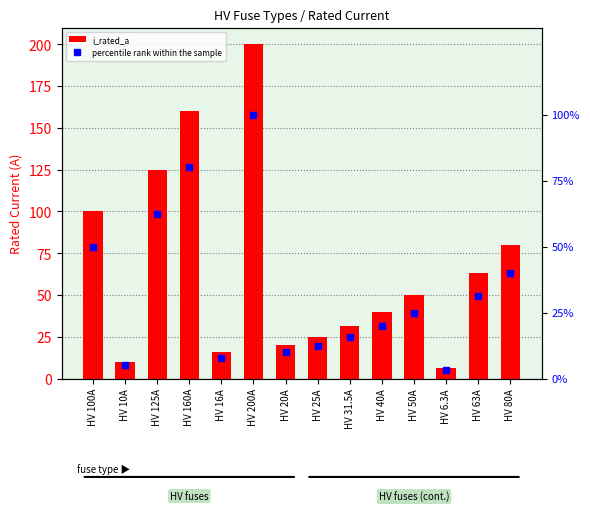

How many groups of bars are there?

14